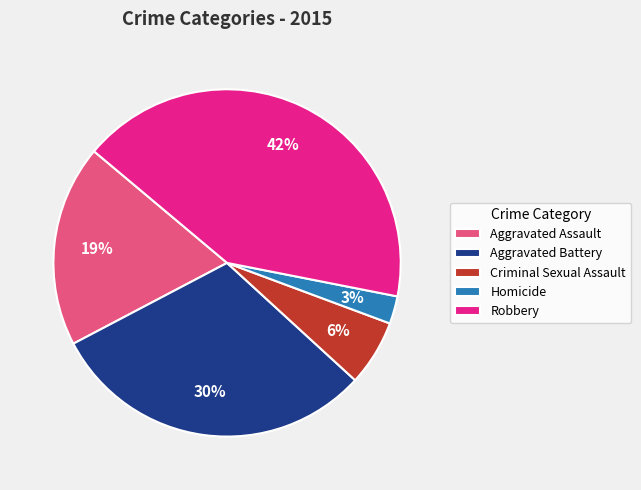

How many segments does this pie chart have?

5